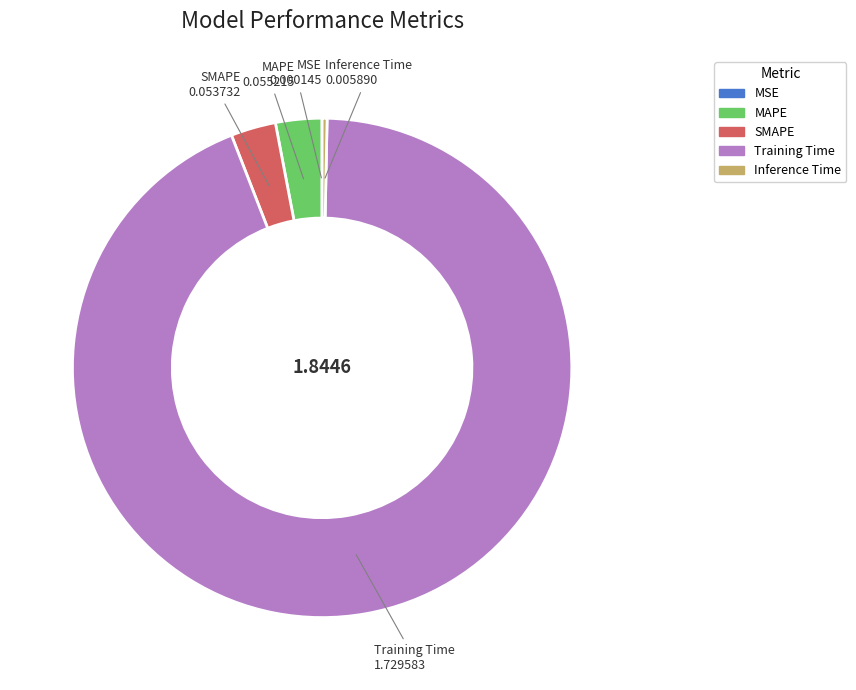

Which category has the biggest portion of the pie?

Training Time